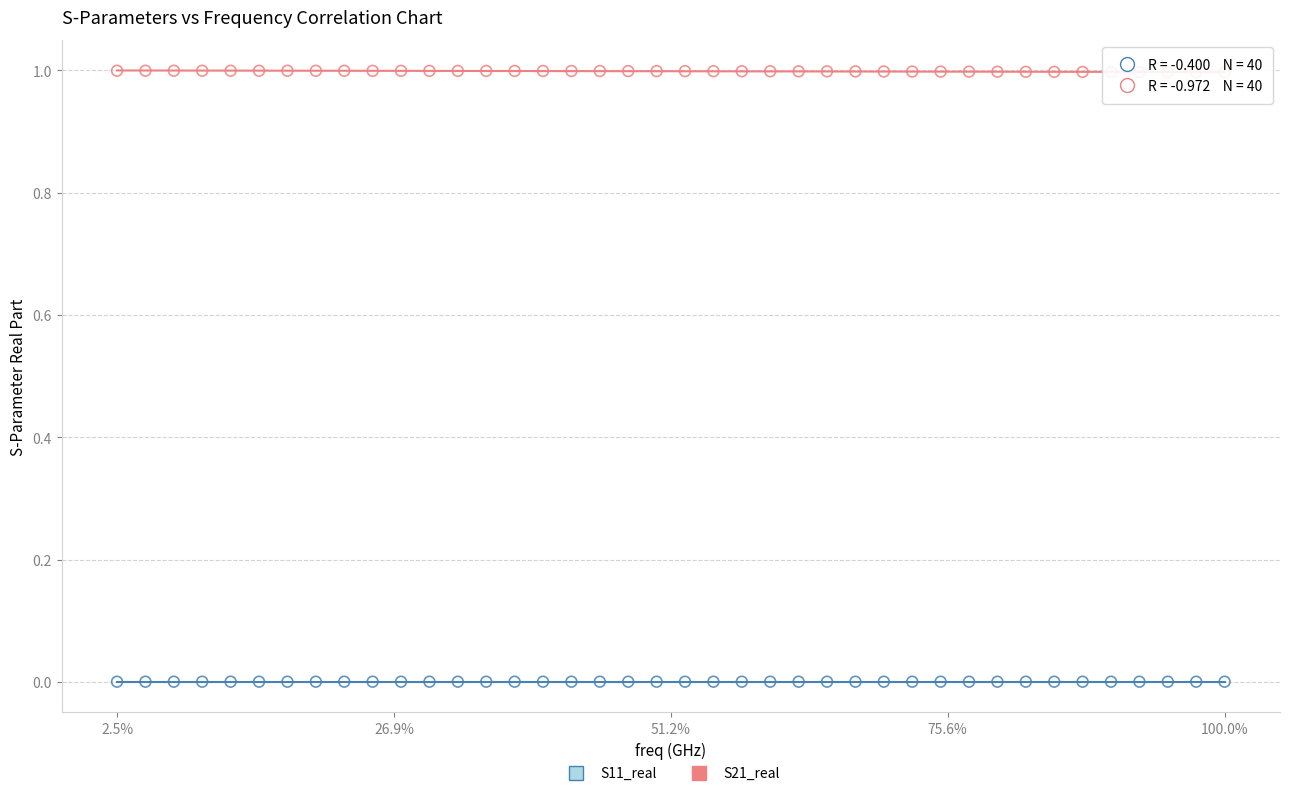

Across all data points, what is the range of X values (max minus min)?

3.9